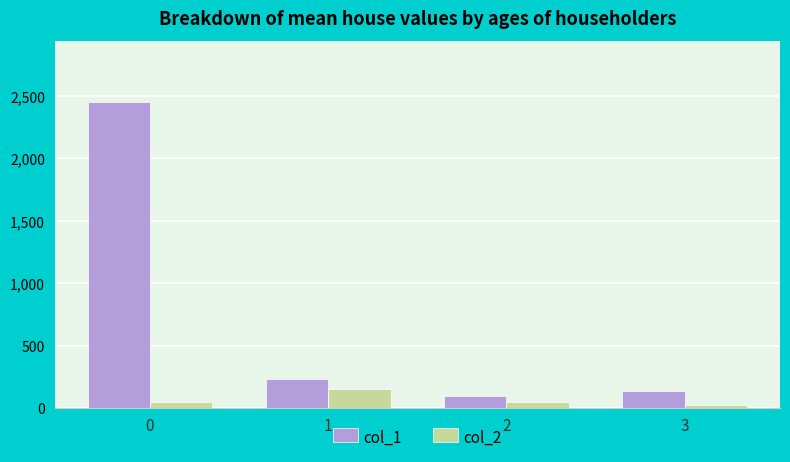

What is the difference between the maximum and second lowest values in the col_2 series?

109